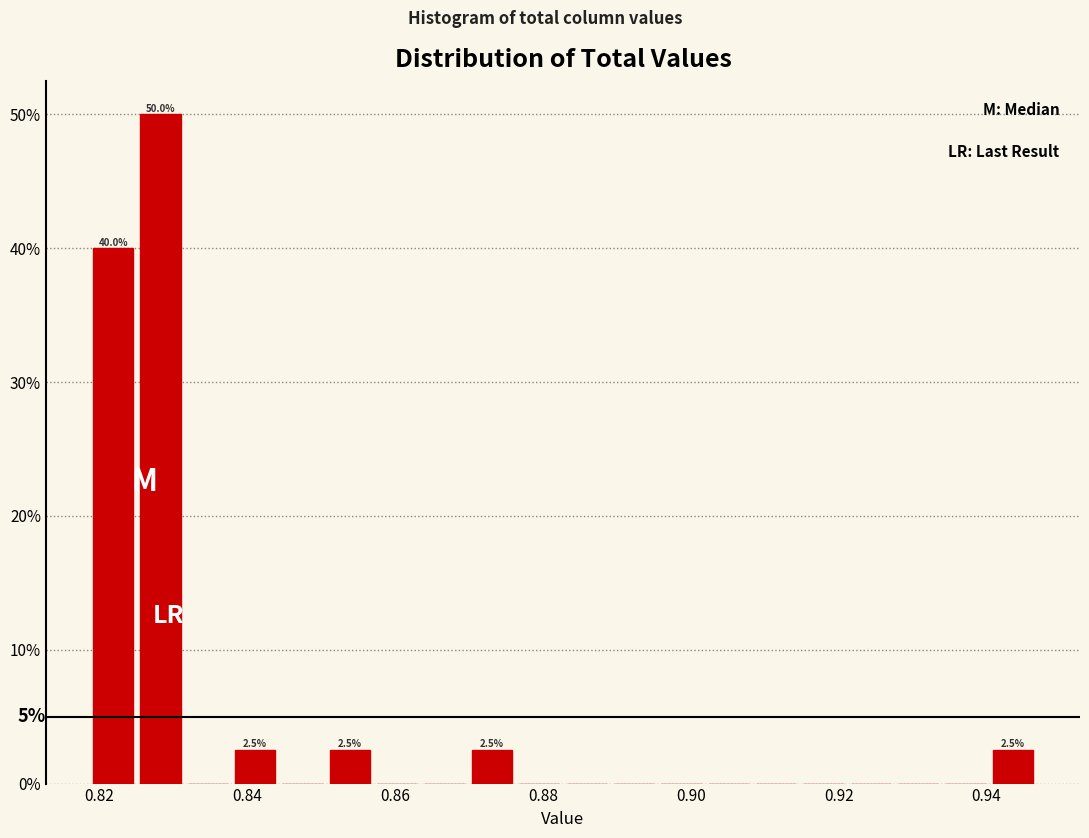

Read against the x-axis, roughly where is the centre of the tallest bar?

0.828